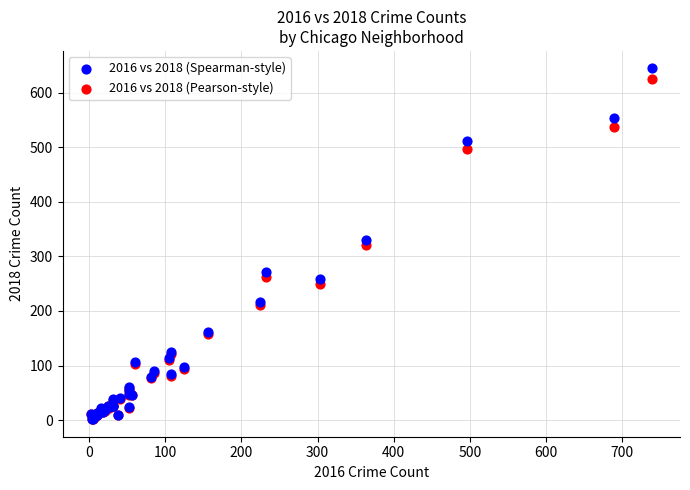

In the 2016 vs 2018 (Pearson-style) series, what Y value is closest to 313?

320.1